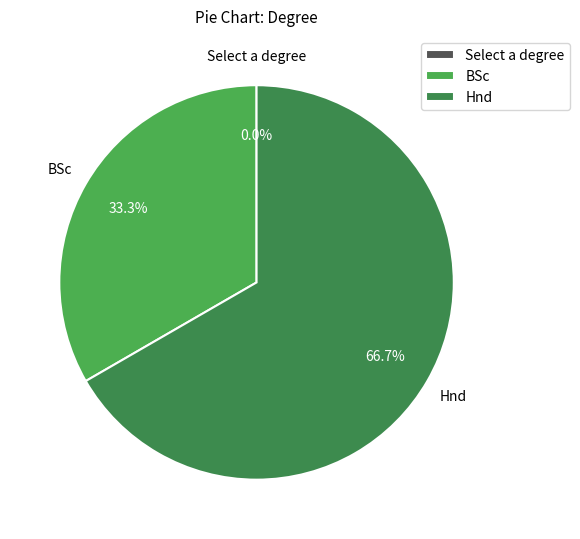

How many slices are in this pie chart?

3